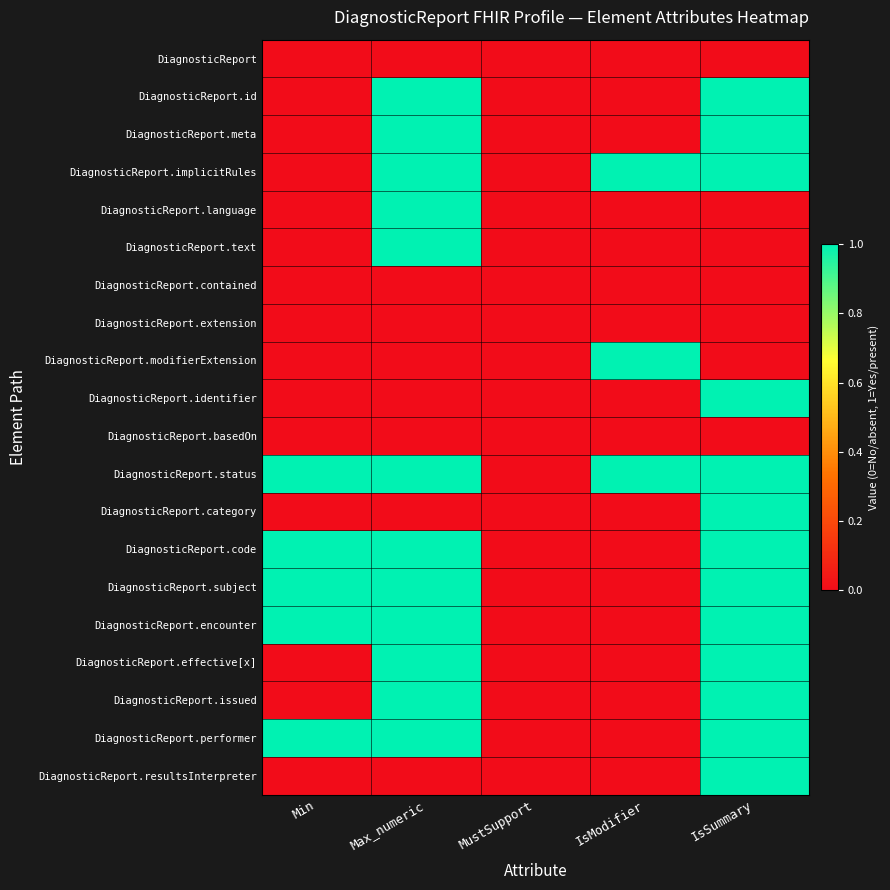

Count the number of categories in the chart.

5